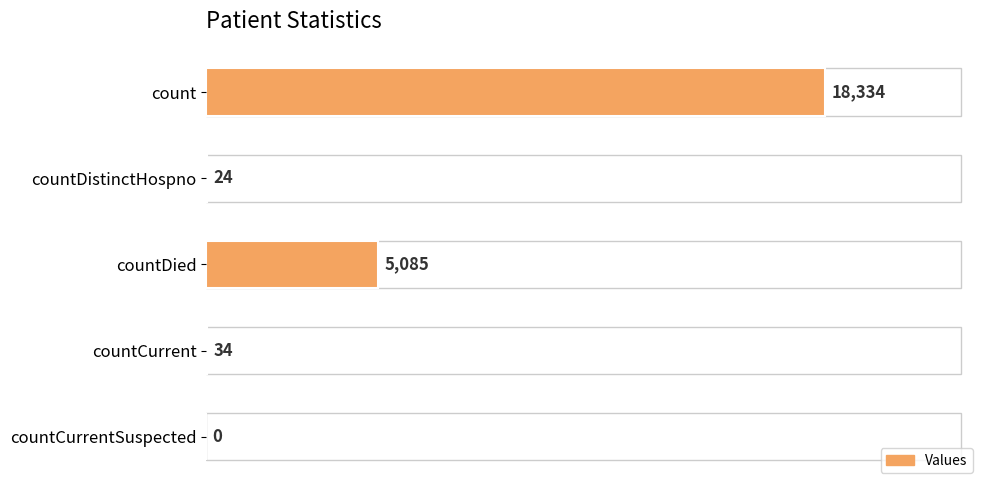

Read the value at count, to the nearest 10.

18330